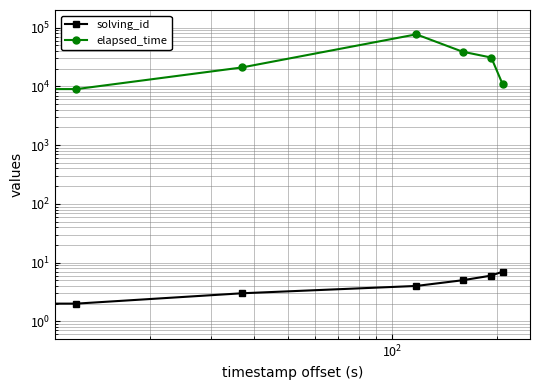

What is the maximum value shown in the chart?

77000